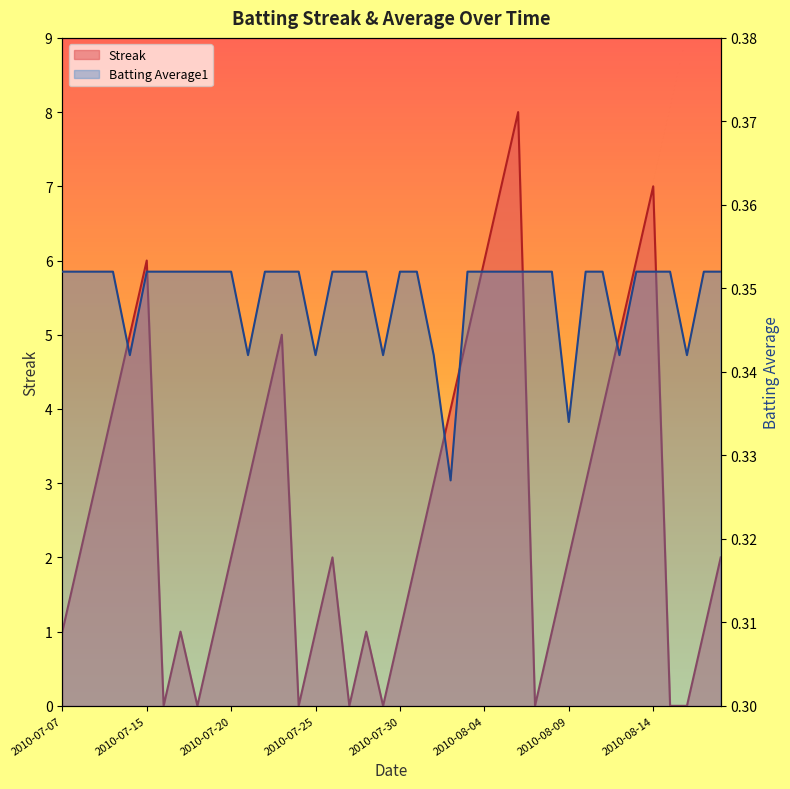

What is the label of the 40th point from the left?

2010-08-18